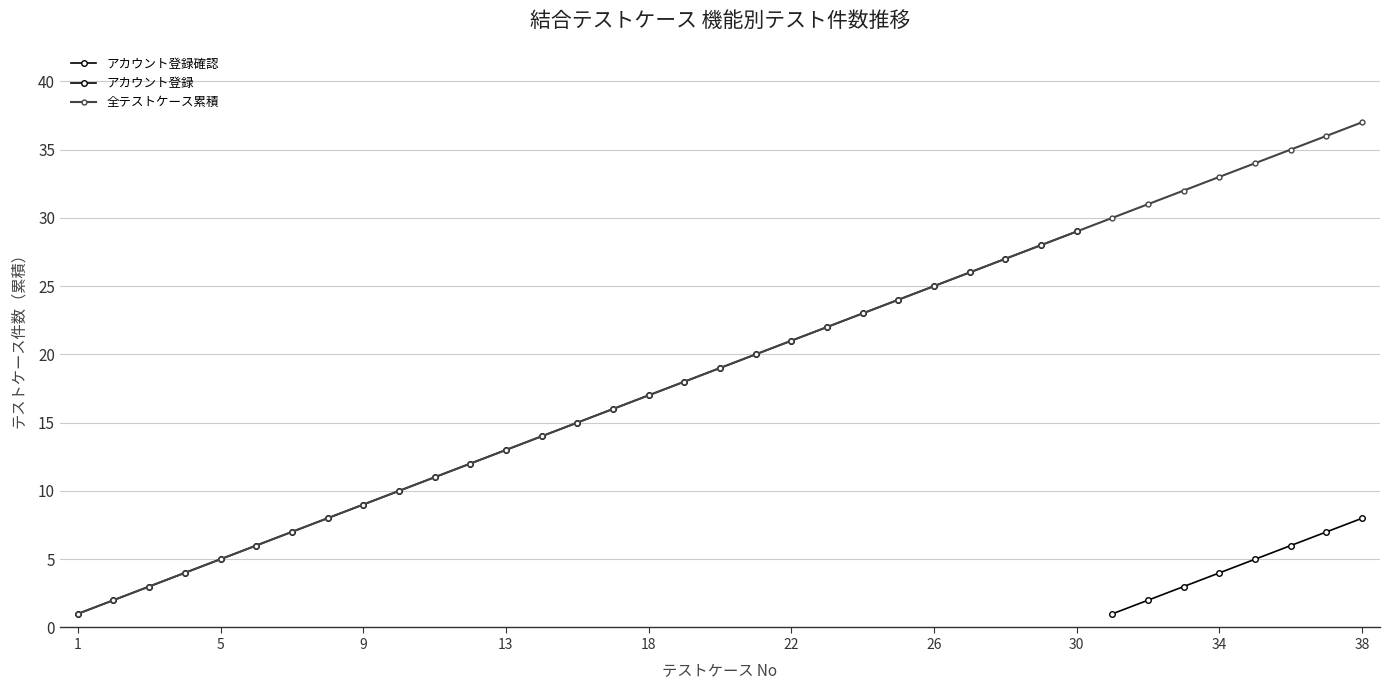

Rank the categories by value from lowest to highest.

1, 2, 3, 4, 5, 6, 7, 8, 9, 10, 11, 12, 13, 15, 16, 17, 18, 19, 20, 21, 22, 23, 24, 25, 26, 27, 28, 29, 30, 31, 32, 33, 34, 35, 36, 37, 38